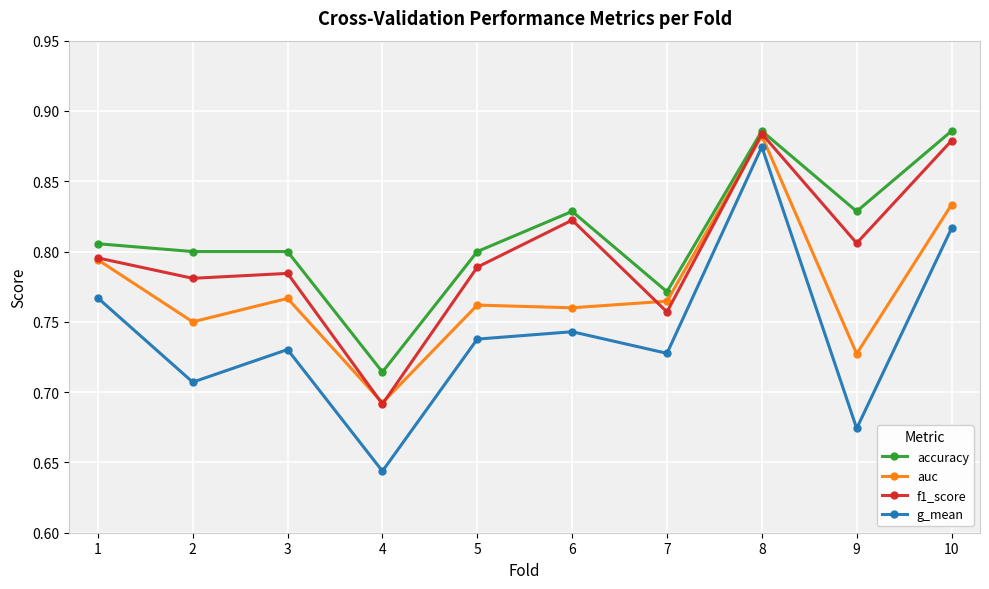

Between 1 and 5, which series saw the biggest shift?

auc